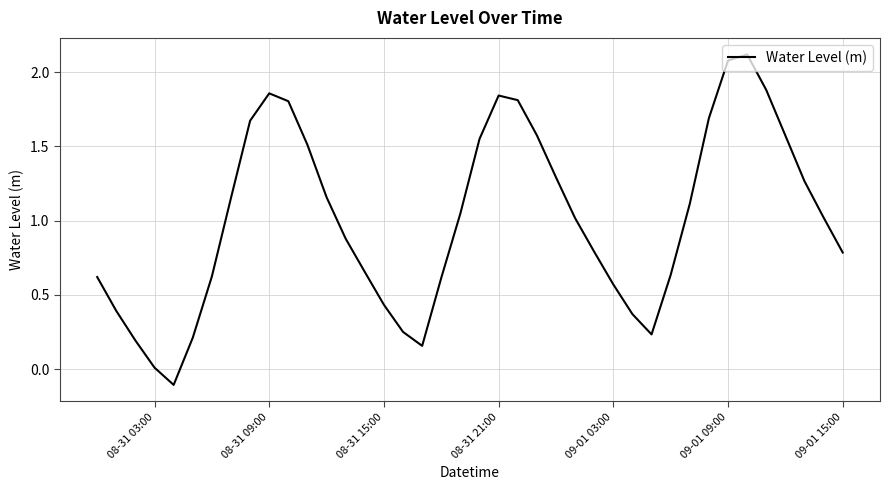

What is the difference between the second highest and minimum values?

2.2